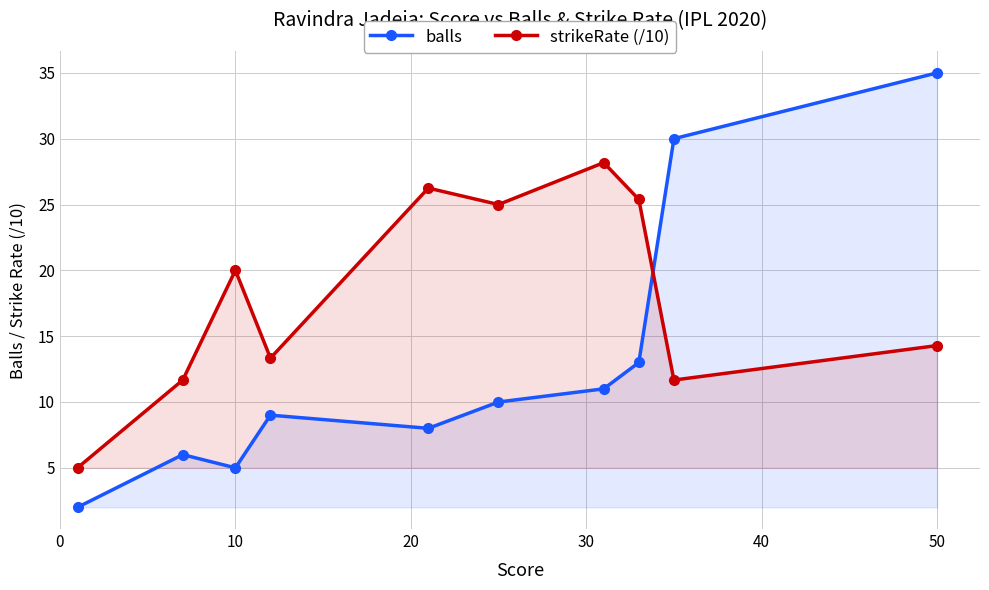

What is the sum of all balls values?

129.0